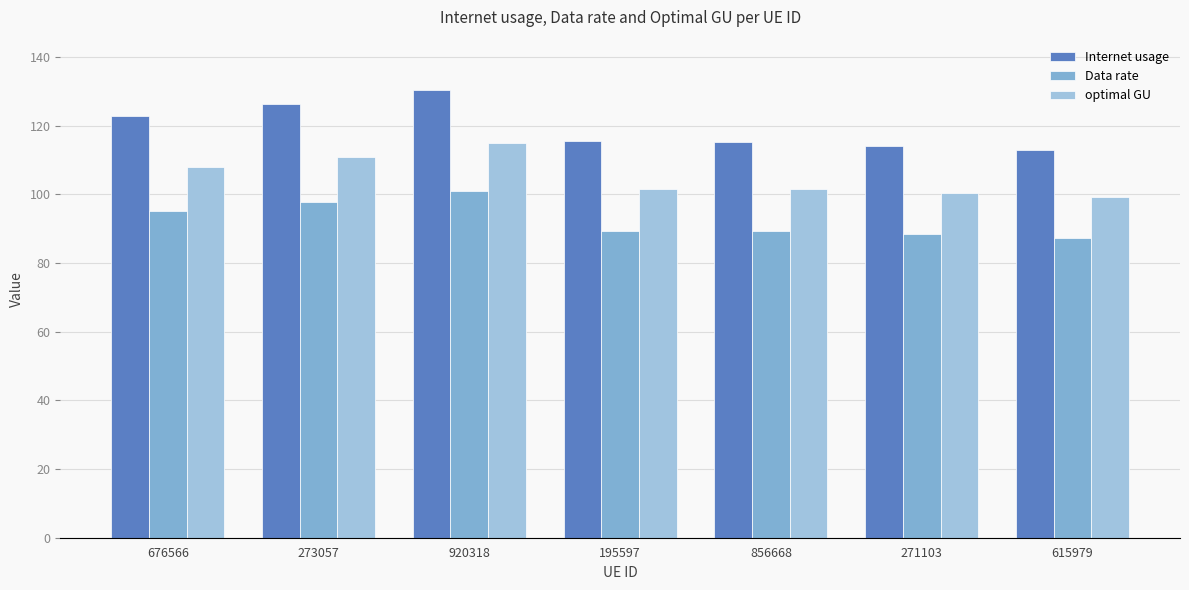

The value of Internet usage at 271103 is 114.1. True or false?

True